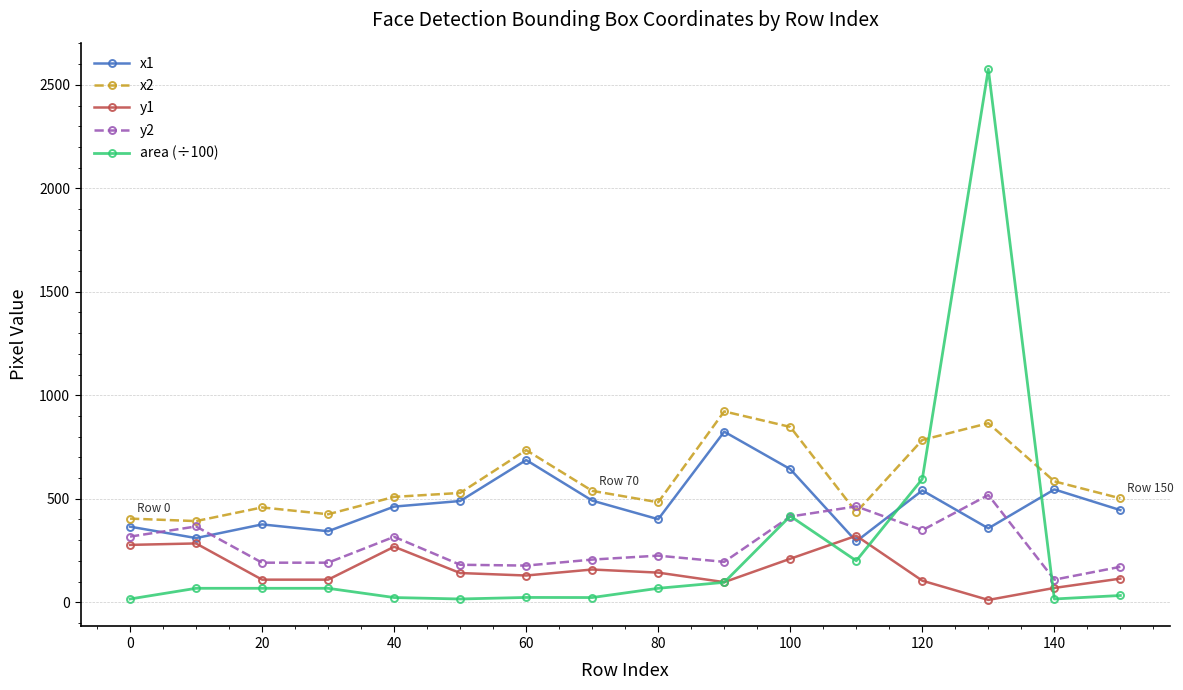

Which series has the largest range (max minus min)?

area (÷100)